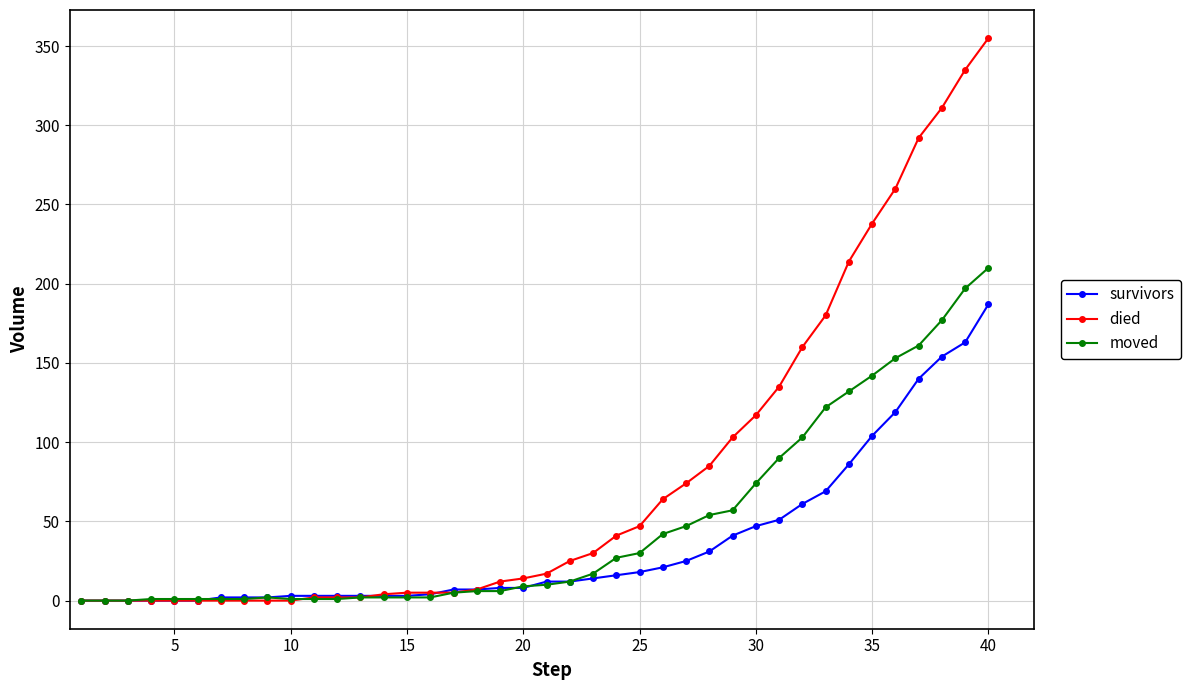

Which series has the widest spread of values?

died